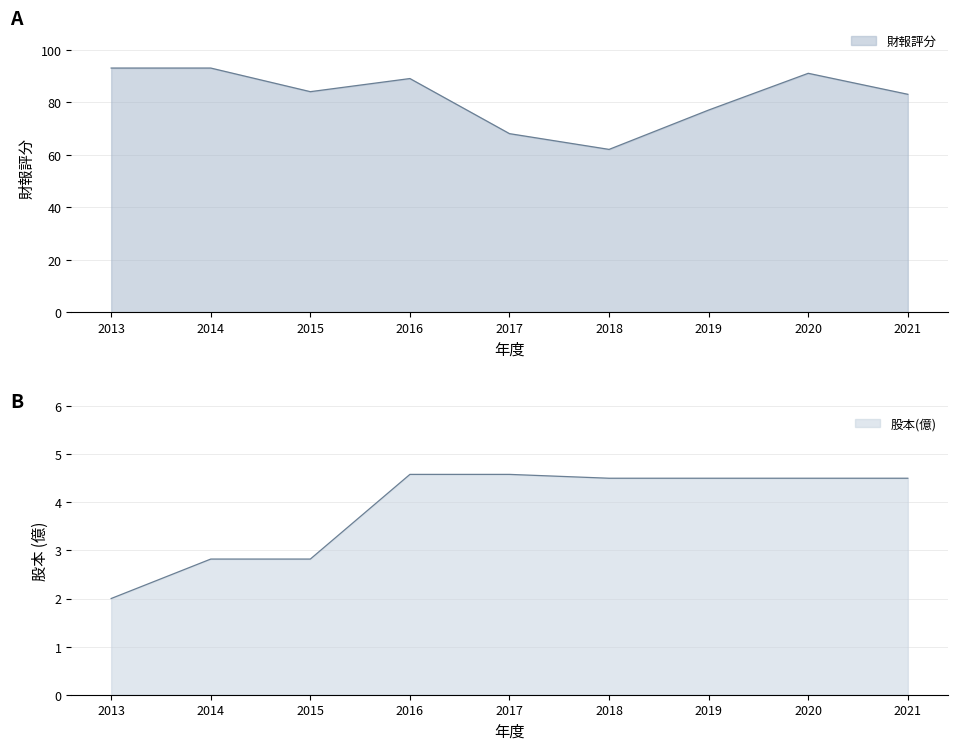

At which label does 財報評分 reach its peak?

2013